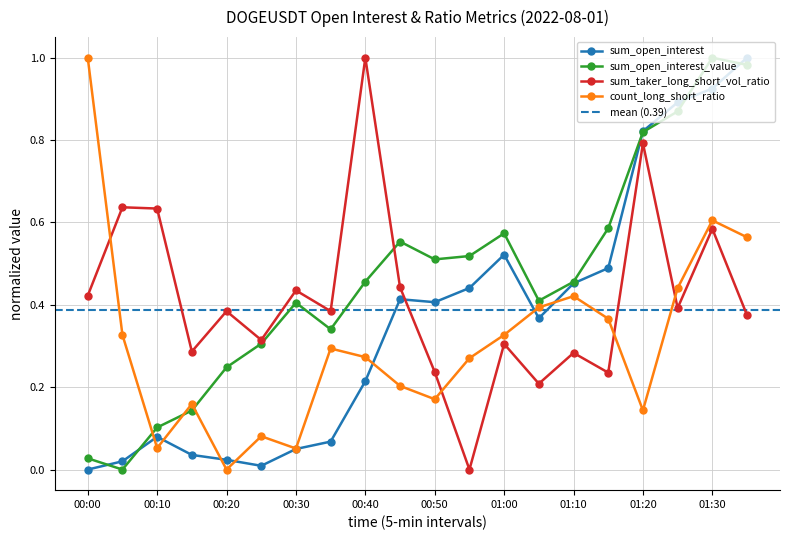

Which series has the widest spread of values?

sum_open_interest